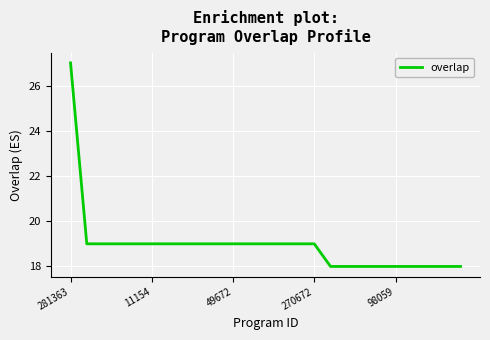

What is the difference between the maximum and minimum values?

9